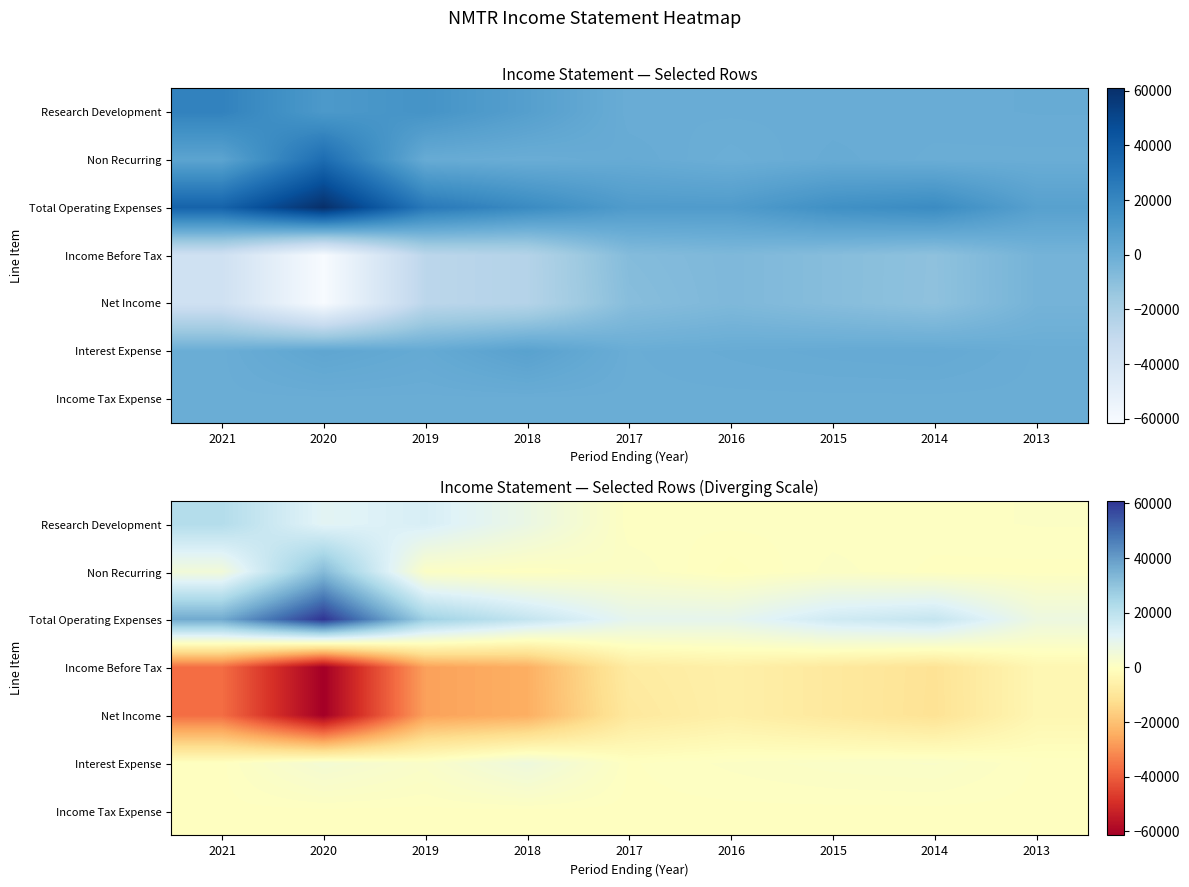

At which category is the sum across all series the highest?

2015